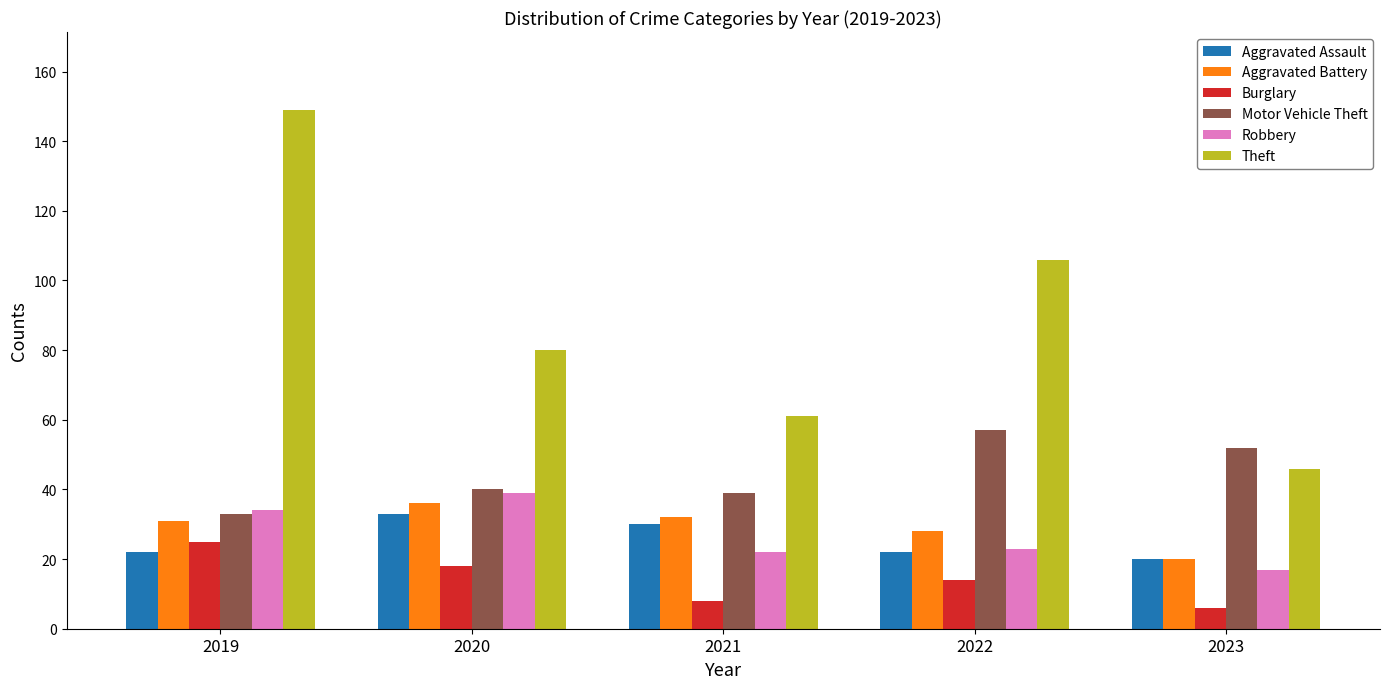

What is the spread (max minus min) of values at 2019?

127